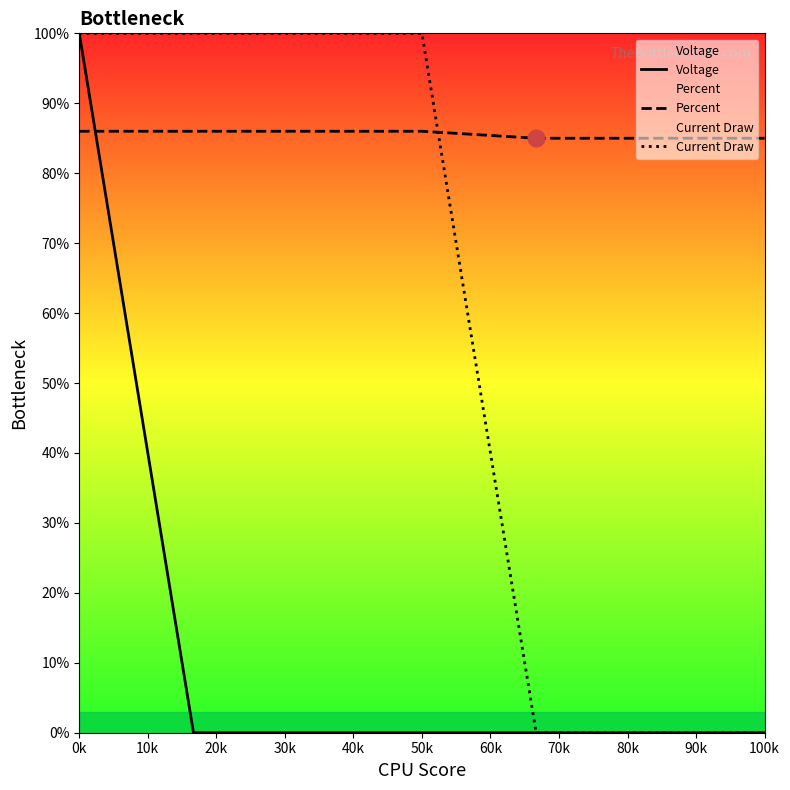

List the series in order of their overall mean, lowest first.

Voltage, Current Draw, Percent